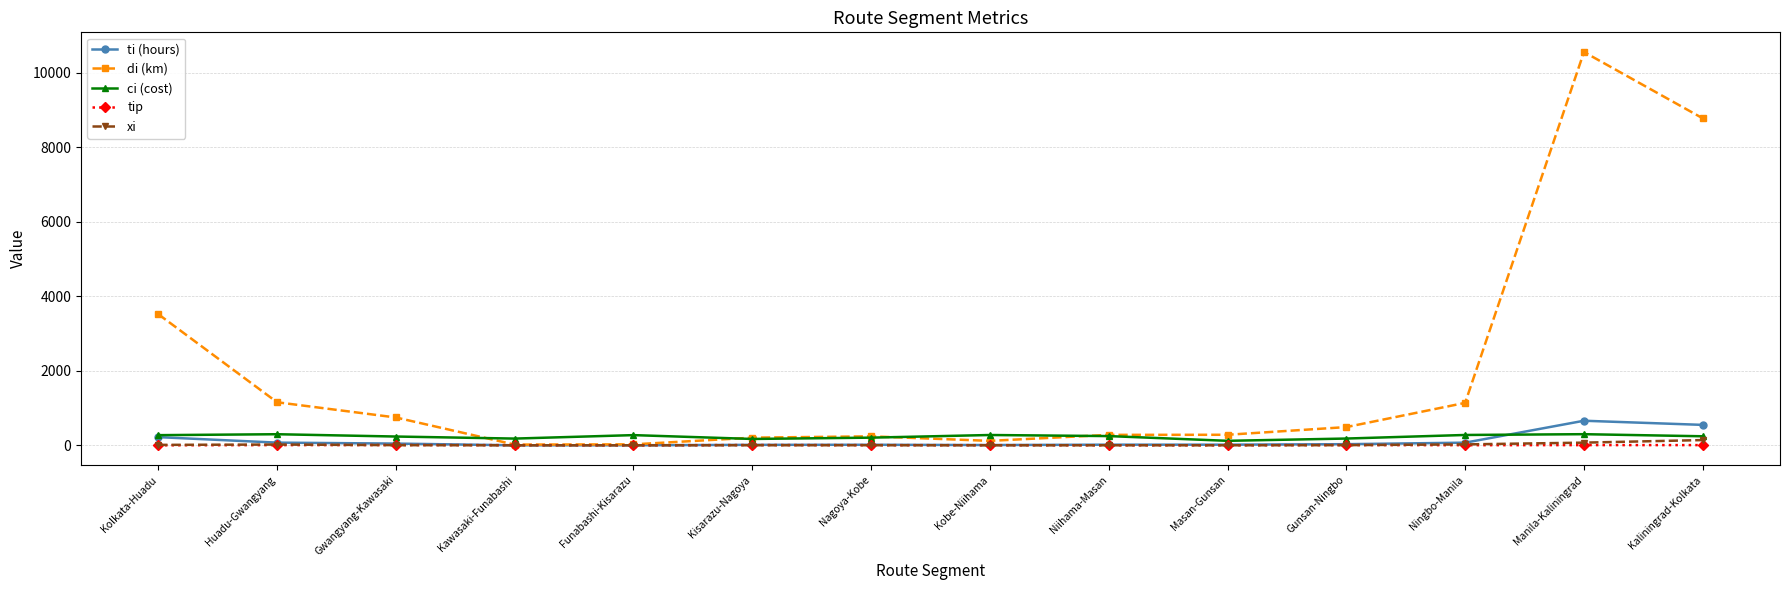

Where is di (km) nearest to the value 5288?

Kolkata-Huadu